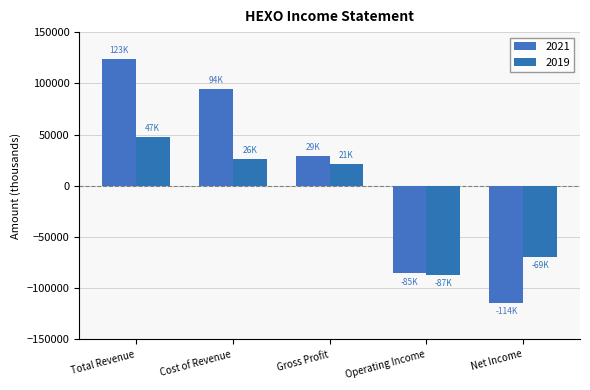

How many values in the 2021 series are below 29100?

2